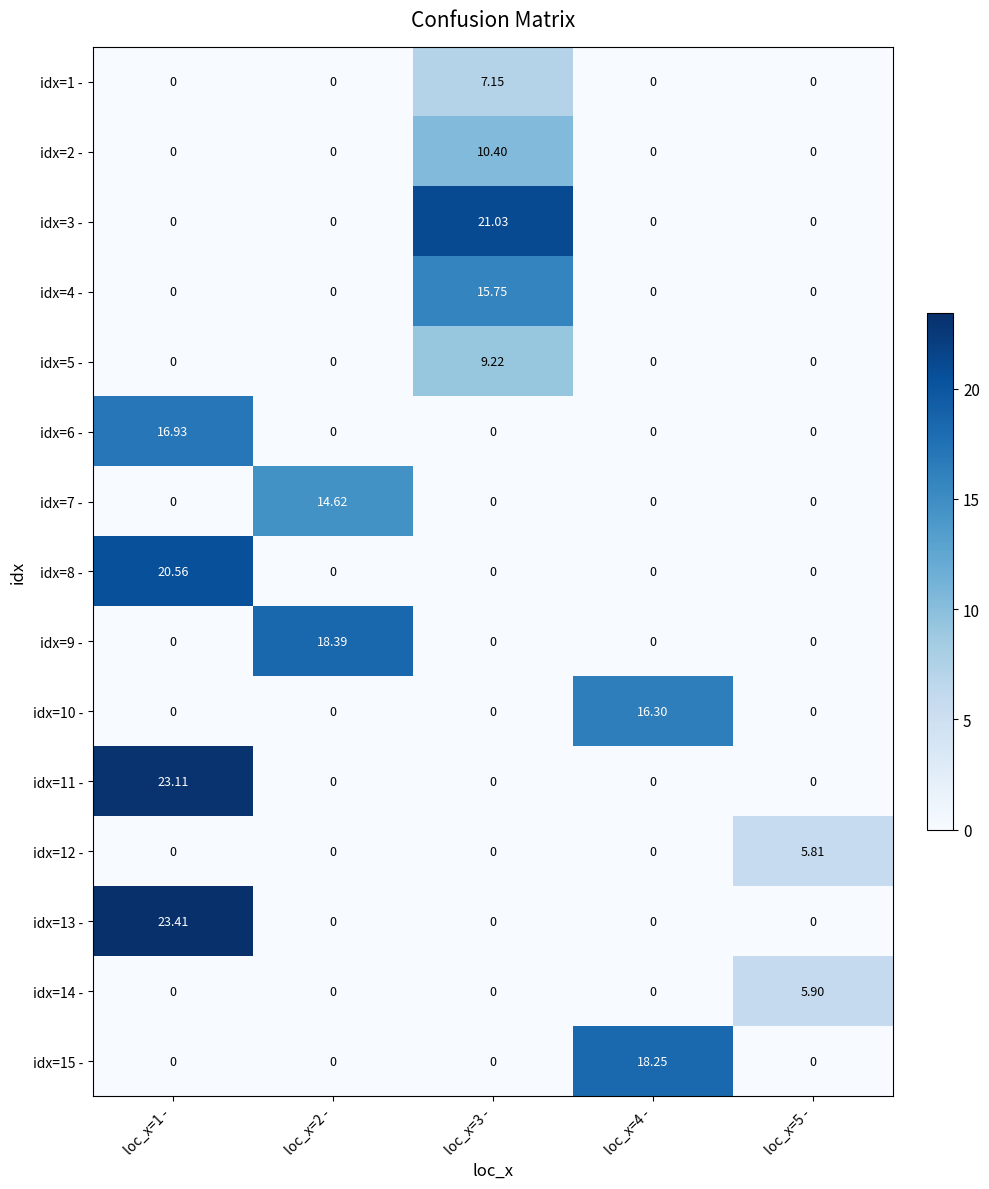

Rank the series by their maximum value, from lowest to highest.

idx=12 -, idx=14 -, idx=1 -, idx=5 -, idx=2 -, idx=7 -, idx=4 -, idx=10 -, idx=6 -, idx=15 -, idx=9 -, idx=8 -, idx=3 -, idx=11 -, idx=13 -